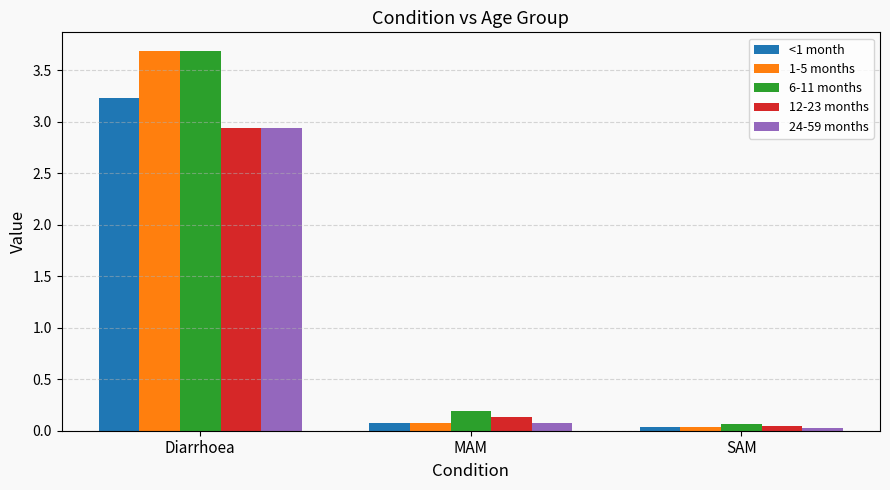

What is the maximum value for 12-23 months?

2.9